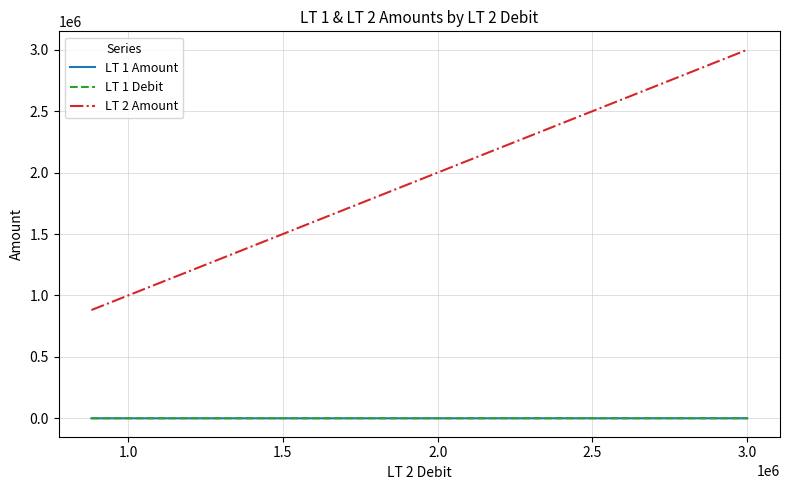

True or false: LT 2 Amount has a value of 1975720.8 at 3.0.

False